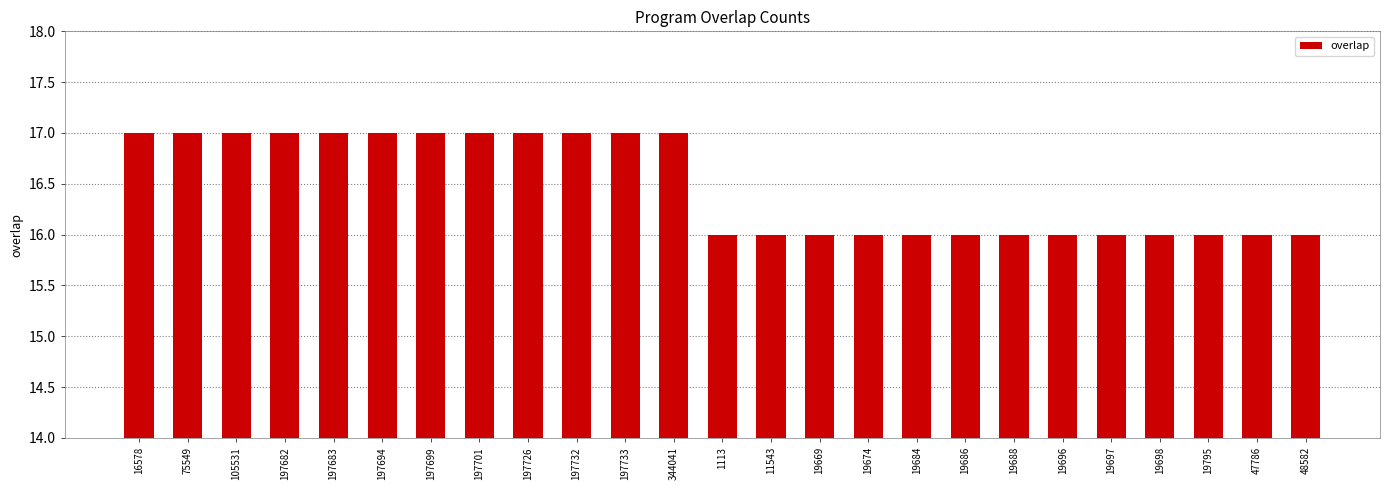

What is the ratio of the value at 48582 to the value at 16578?

0.9